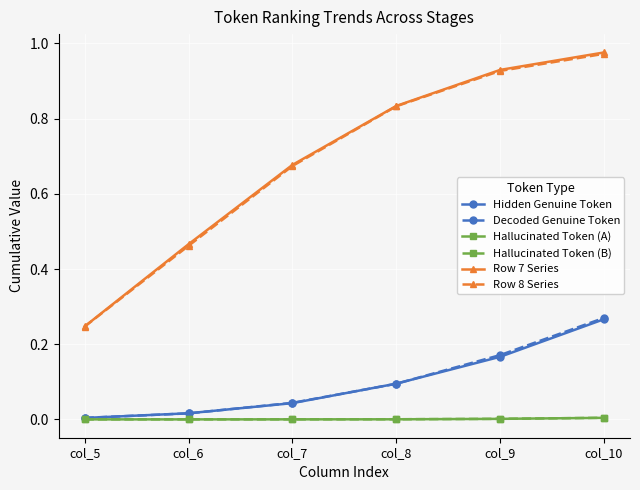

The Hallucinated Token (B) series shows 0.0 at col_9. True or false?

True